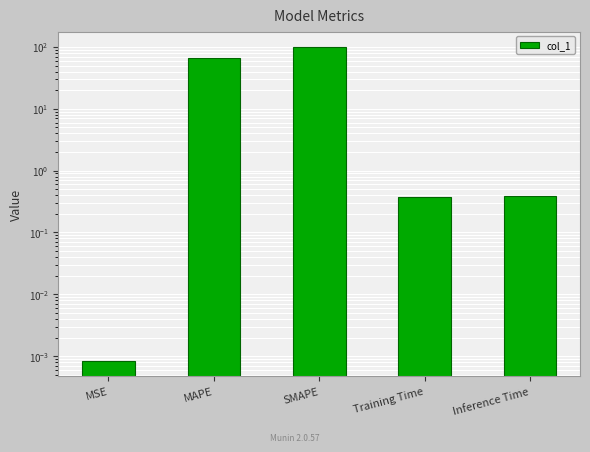

Rank the categories by value from highest to lowest.

SMAPE, MAPE, Inference Time, Training Time, MSE